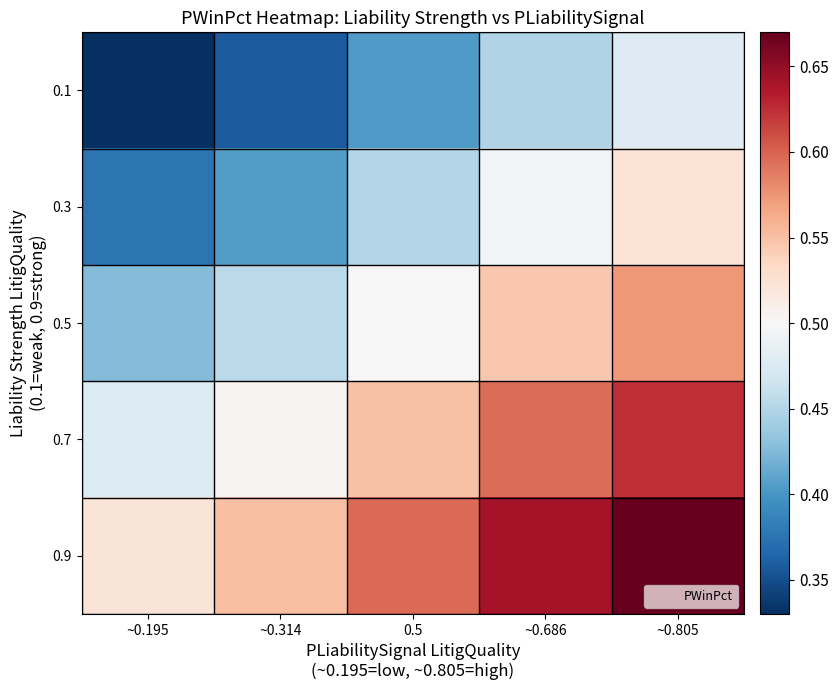

Reading left to right, extract all data points from this chart.

0.1: ~0.195=0.3	~0.314=0.4	0.5=0.4	~0.686=0.4	~0.805=0.5
0.3: ~0.195=0.4	~0.314=0.4	0.5=0.5	~0.686=0.5	~0.805=0.5
0.5: ~0.195=0.4	~0.314=0.5	0.5=0.5	~0.686=0.5	~0.805=0.6
0.7: ~0.195=0.5	~0.314=0.5	0.5=0.5	~0.686=0.6	~0.805=0.6
0.9: ~0.195=0.5	~0.314=0.6	0.5=0.6	~0.686=0.6	~0.805=0.7